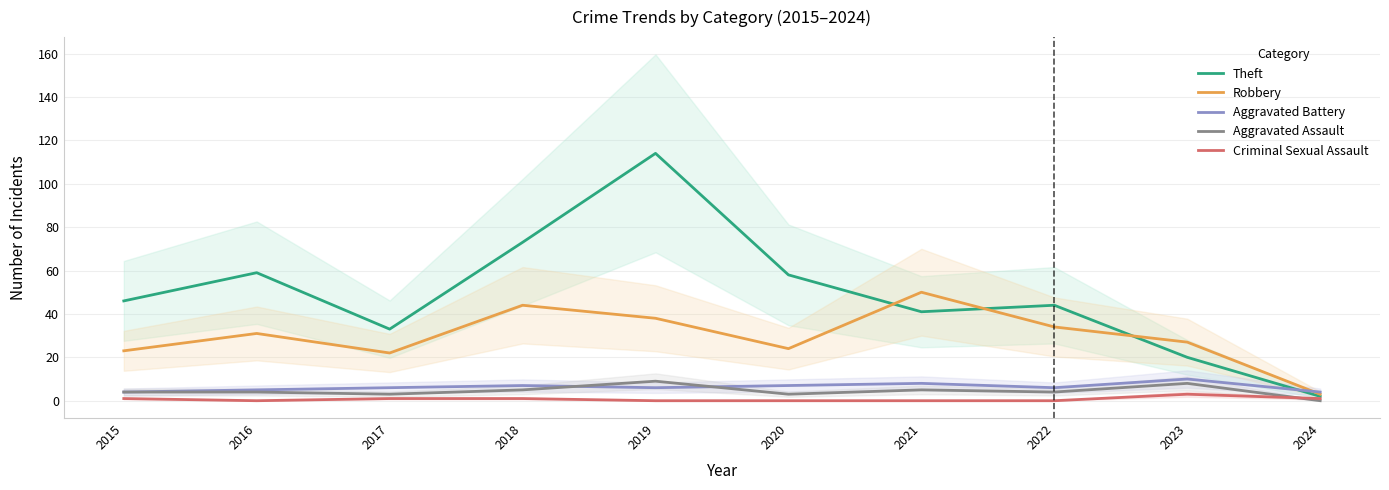

Which series has the largest total across all categories?

Theft